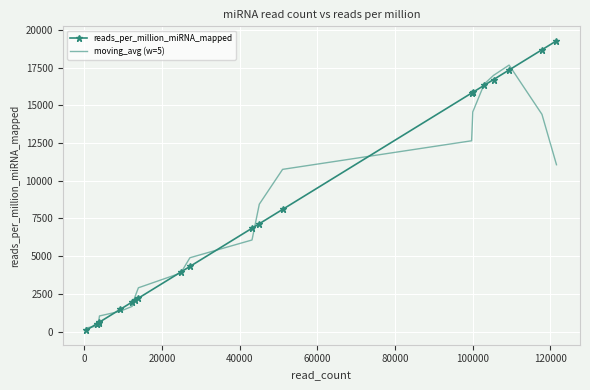

Which series has the largest total across all categories?

reads_per_million_miRNA_mapped